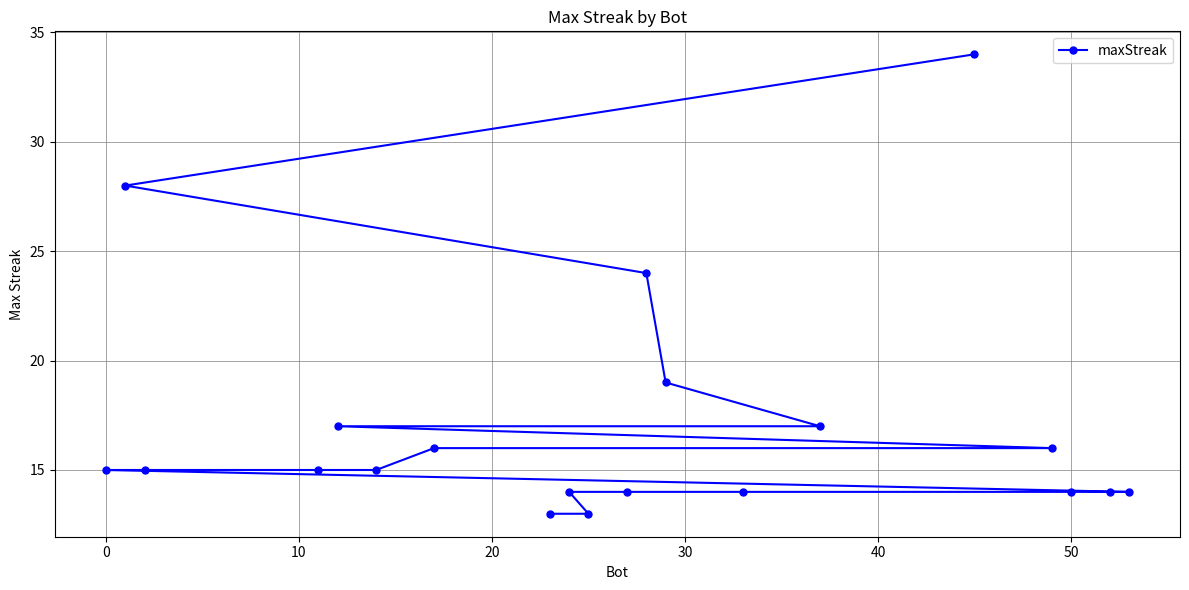

What is the smallest value displayed?

13